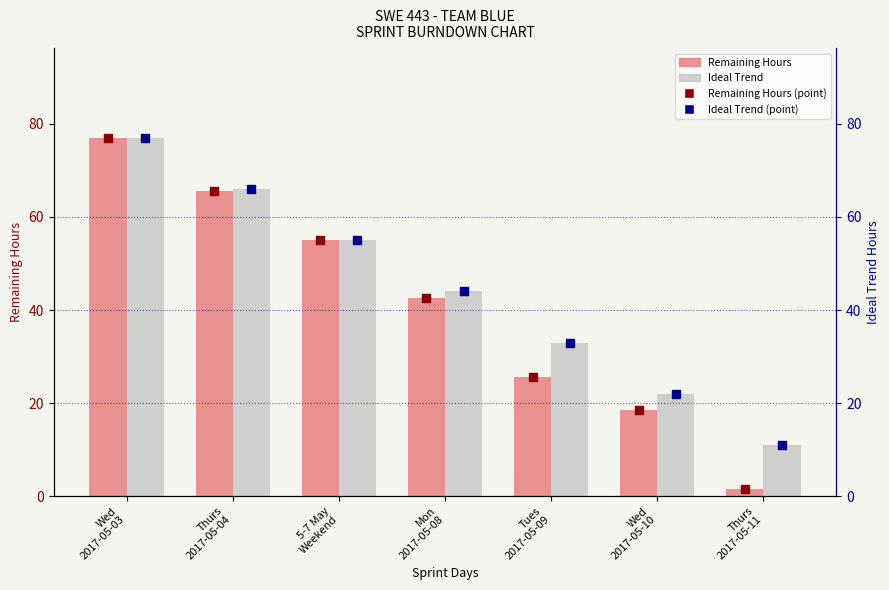

Which series has the largest total across all categories?

Ideal Trend